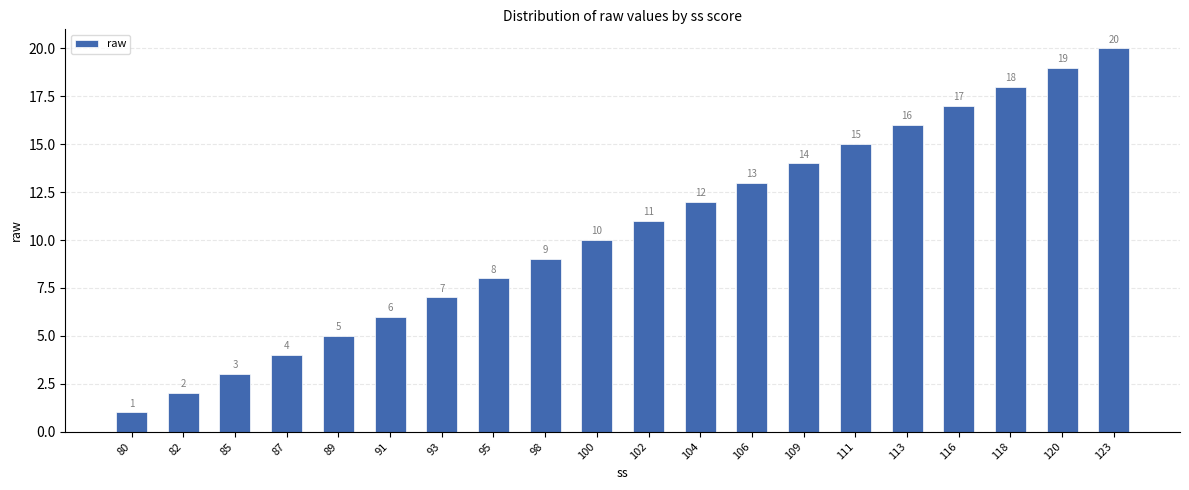

What is the ratio of the value at 91 to the value at 118?

0.3